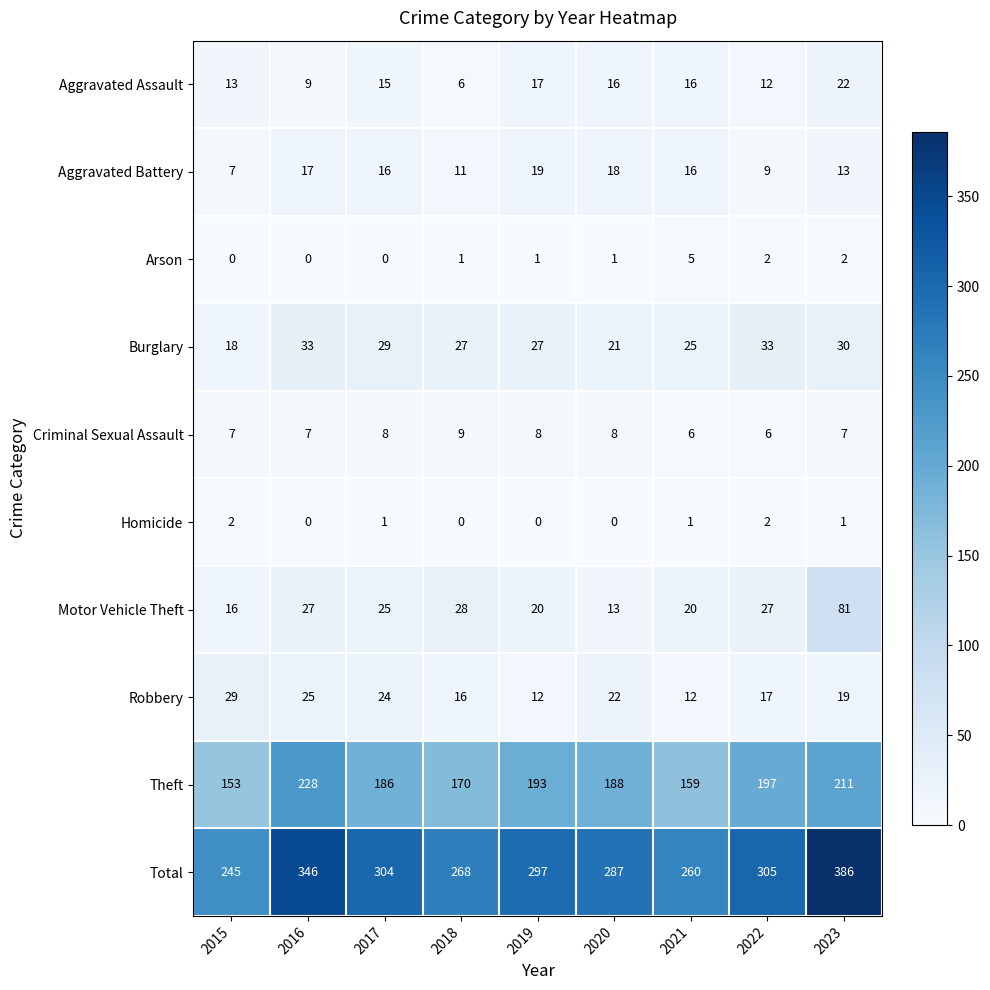

How many data points does each series have?

9